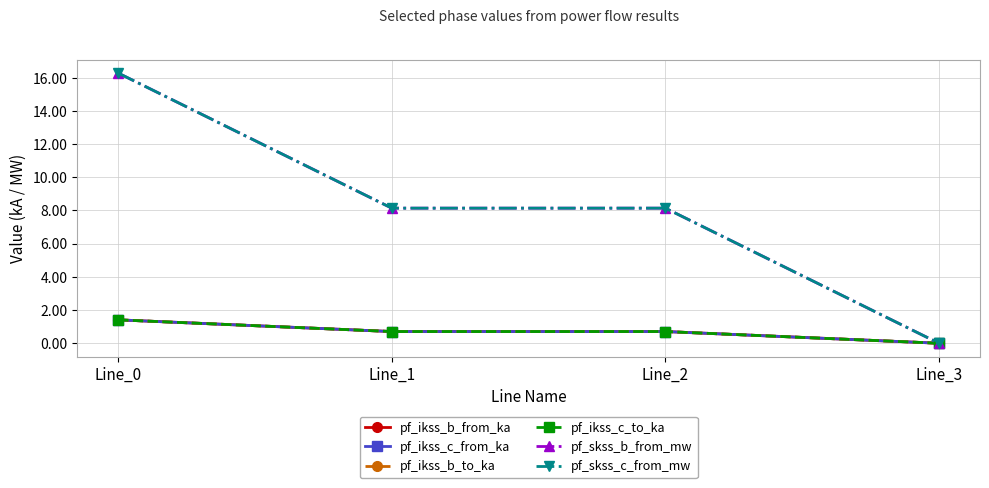

What is the sum of the pf_ikss_b_to_ka values at Line_1 and Line_3?

0.7